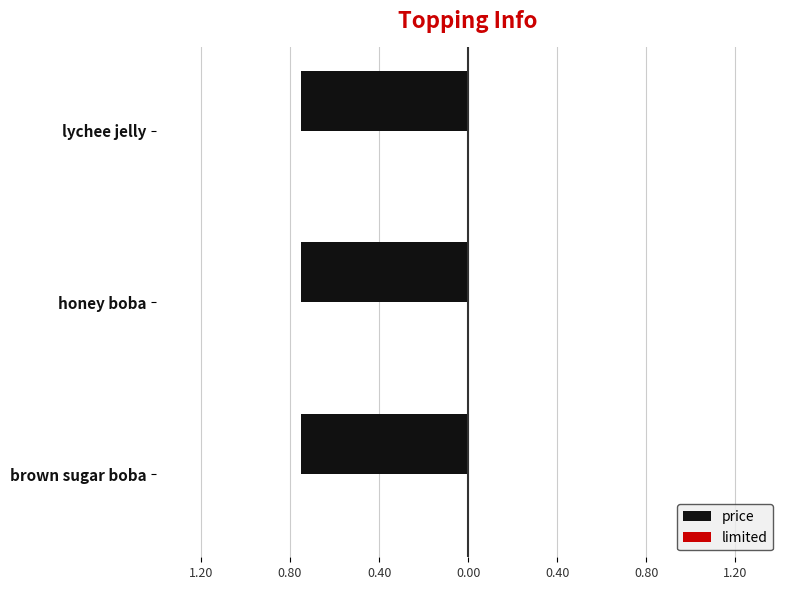

What are all the series names shown in the legend?

price, limited